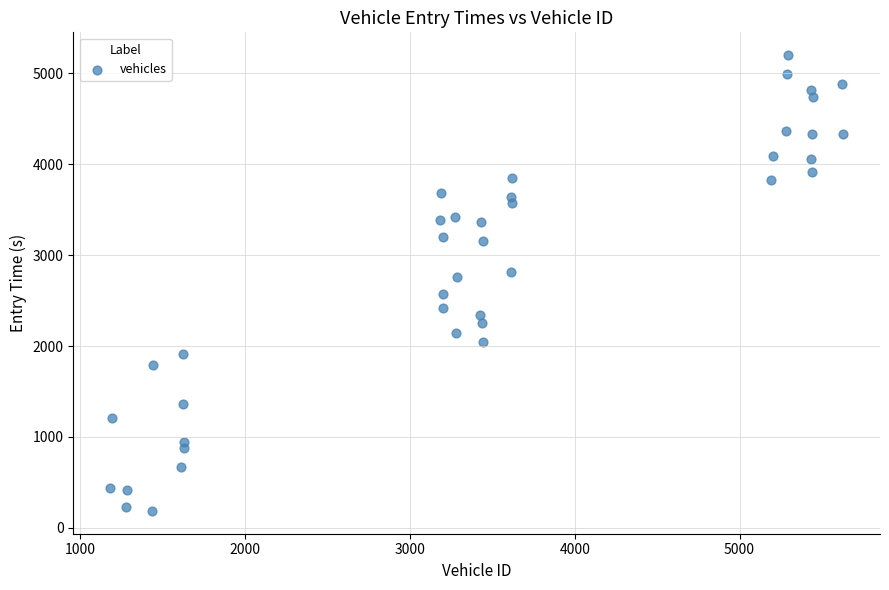

What is the range of X values (max minus min)?

4449.0